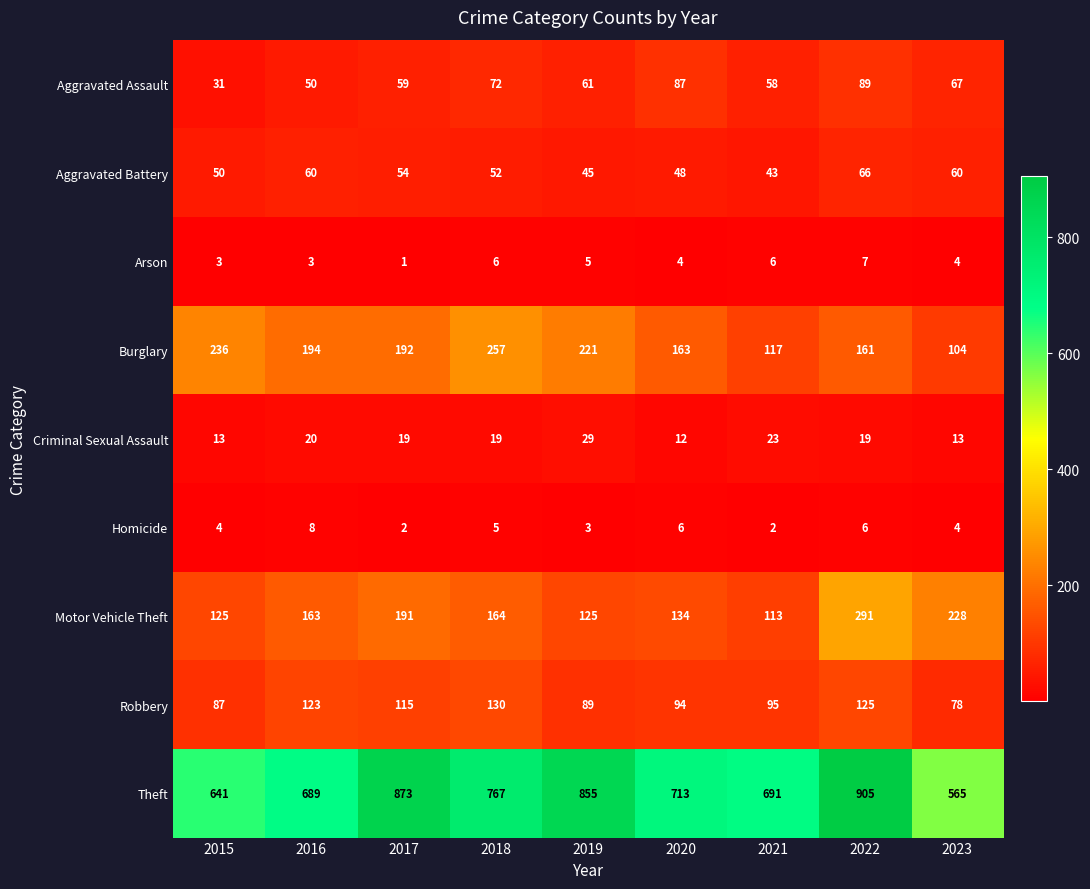

What is the smallest value displayed?

1